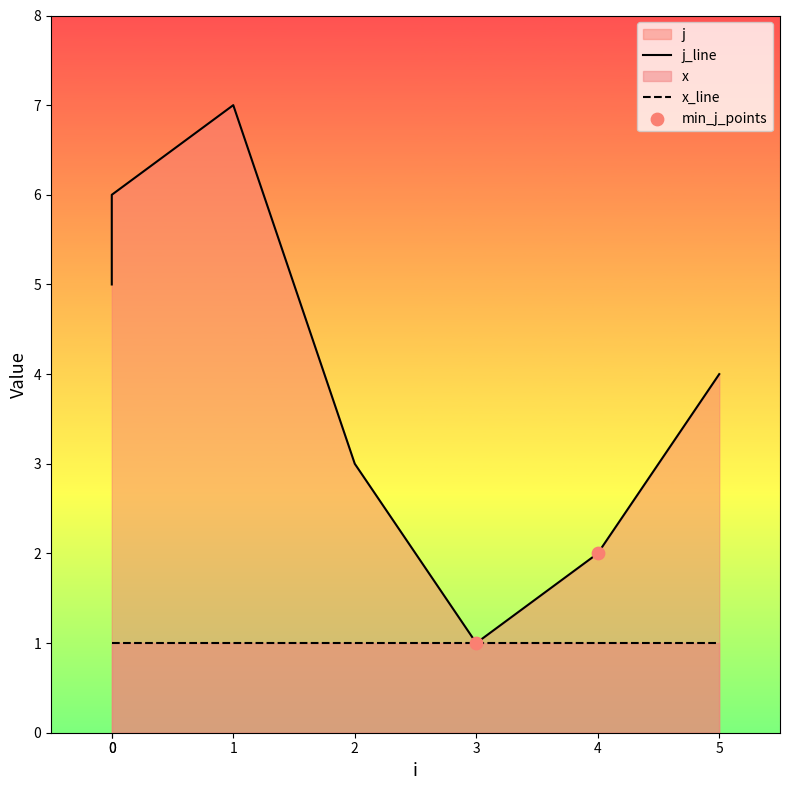

Which has a higher value, 5 or 2?

5